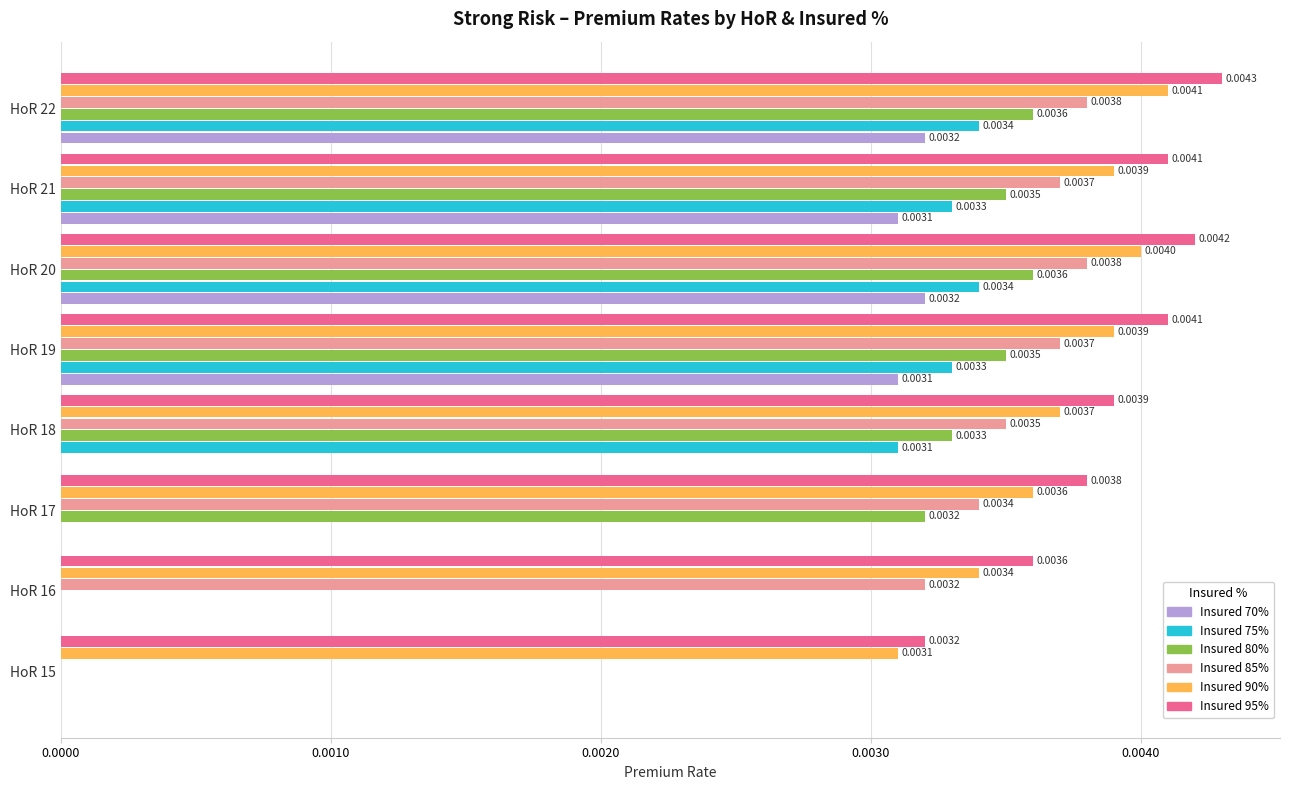

Is the value of Insured 90% at HoR 19 greater than the value of Insured 70% at HoR 22?

Yes